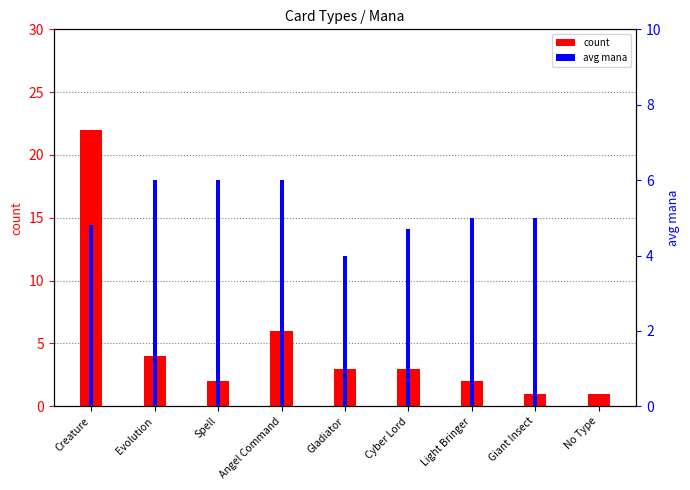

What are all the series names shown in the legend?

count, avg mana